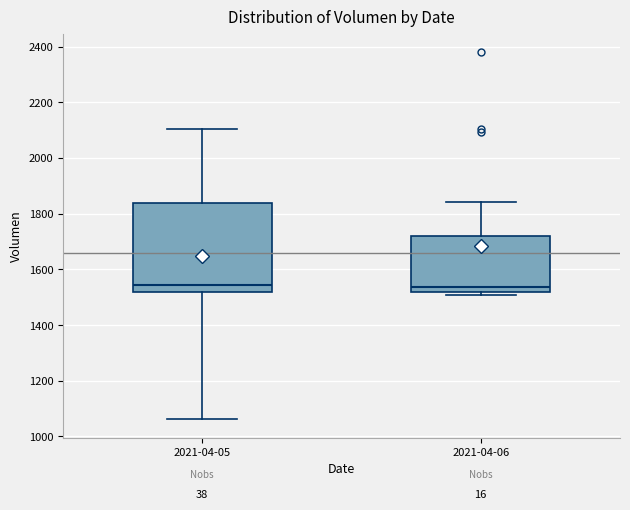

Reading left to right, transcribe this box plot: for each box, give where its median line is, the range the box spans, and where its two whiskers end, as read against the y-axis. The values are not printed on the chart, so give them approximately, as read against the axis.

2021-04-05: median 1540, box 1520 to 1840, whiskers 1060 to 2100
2021-04-06: median 1540, box 1520 to 1720, whiskers 1500 to 1840